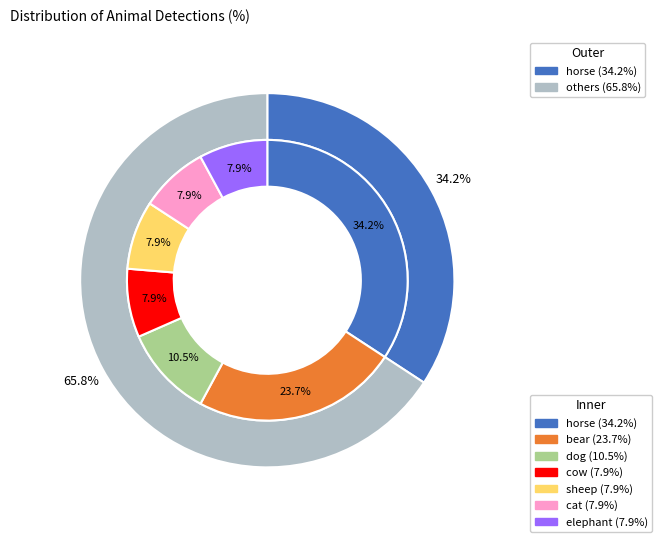

Approximately how many times larger is the value at bear compared to dog?

2.2